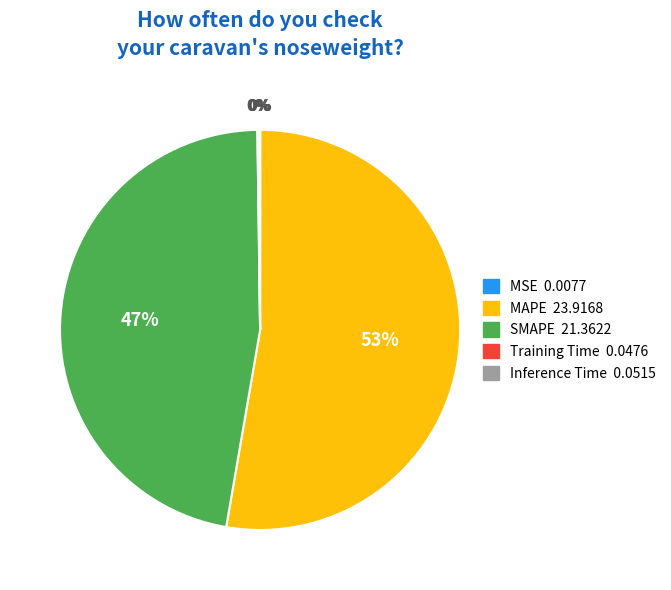

Does any single category account for the majority?

Yes